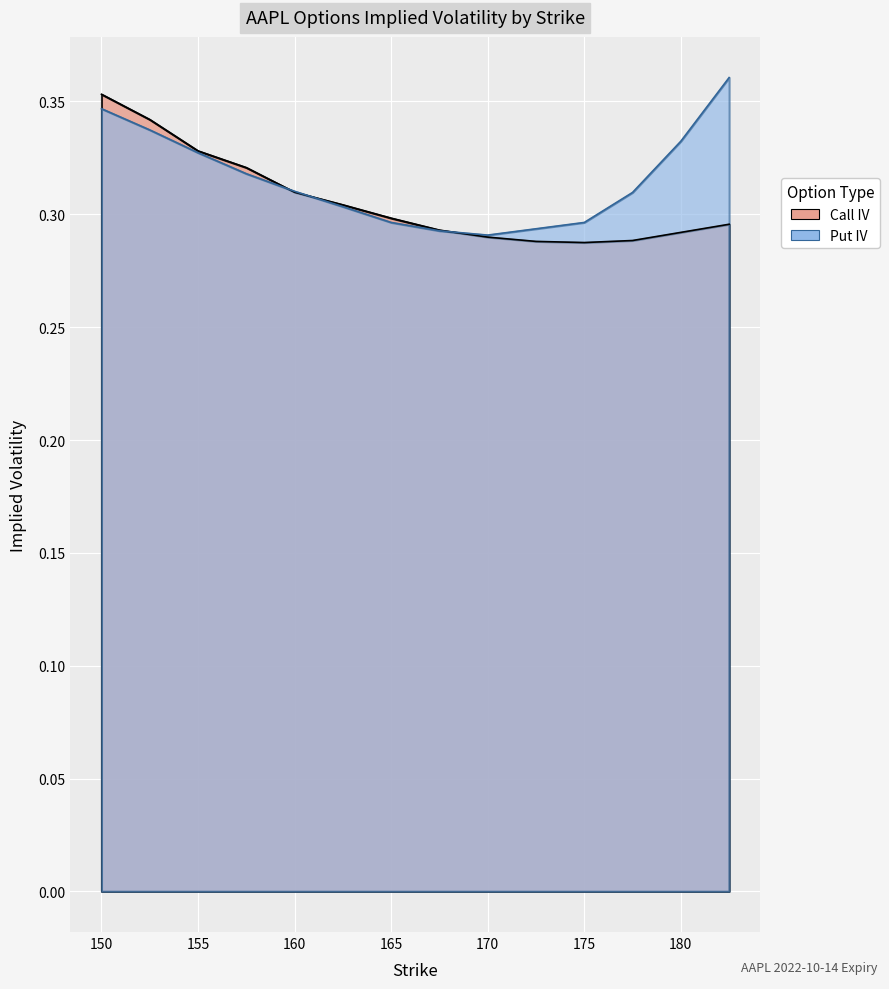

Reading left to right, extract all data points from this chart.

Call IV: 150=0.4	152.5=0.3	155=0.3	157.5=0.3	160=0.3	162.5=0.3	165=0.3	167.5=0.3	170=0.3	172.5=0.3	175=0.3	177.5=0.3	180=0.3	182.5=0.3
Put IV: 150=0.3	152.5=0.3	155=0.3	157.5=0.3	160=0.3	162.5=0.3	165=0.3	167.5=0.3	170=0.3	172.5=0.3	175=0.3	177.5=0.3	180=0.3	182.5=0.4